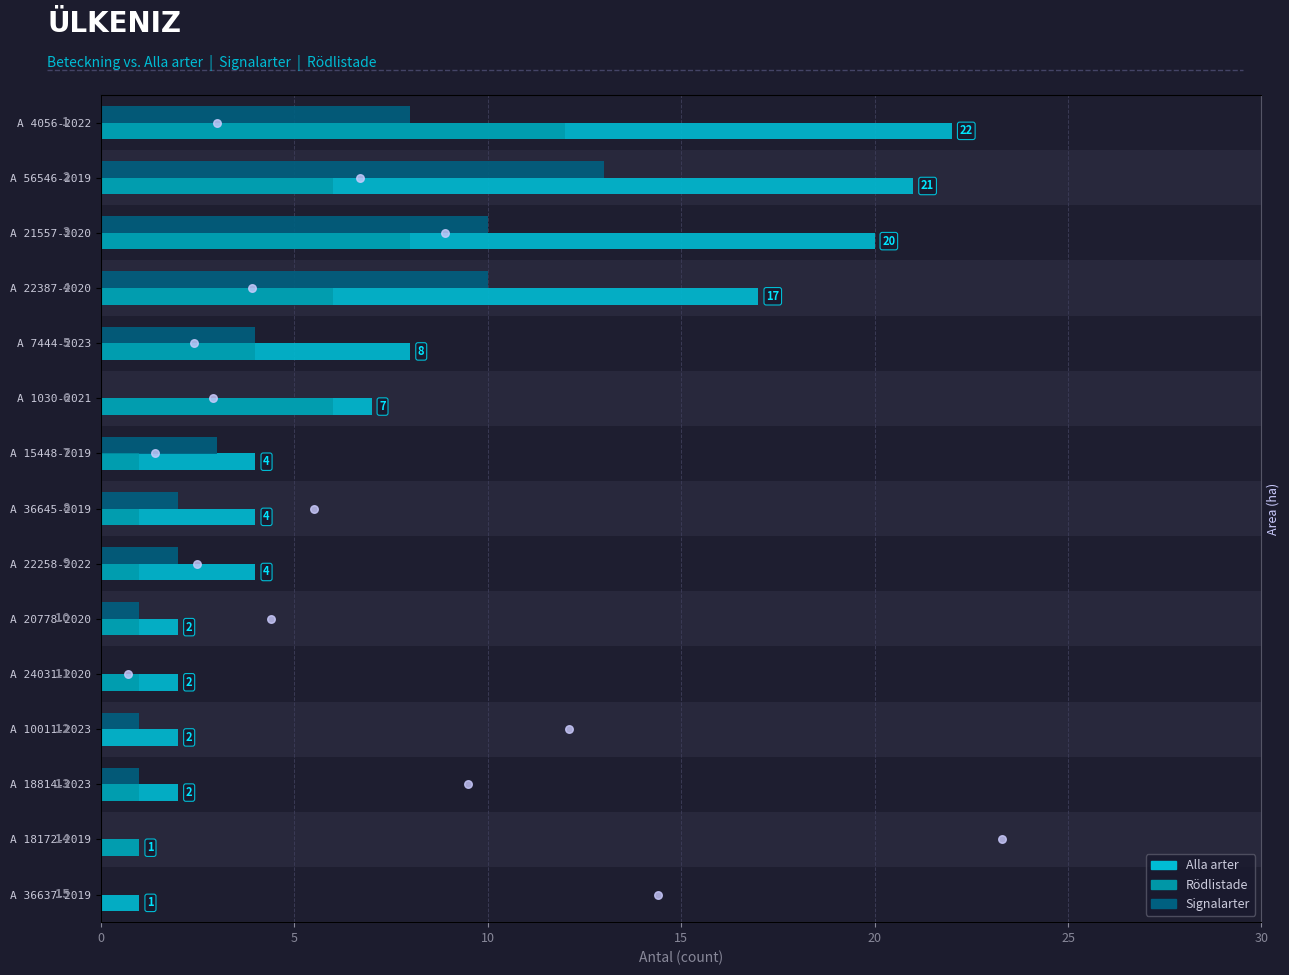

Which series contains the highest Y value?

Alla arter